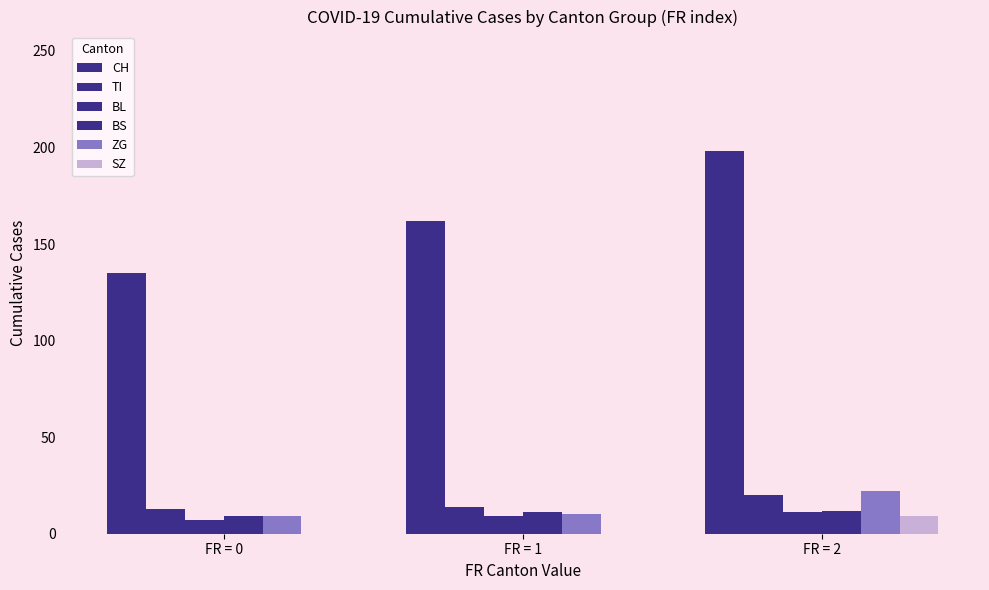

How many data points in SZ are above 0?

1